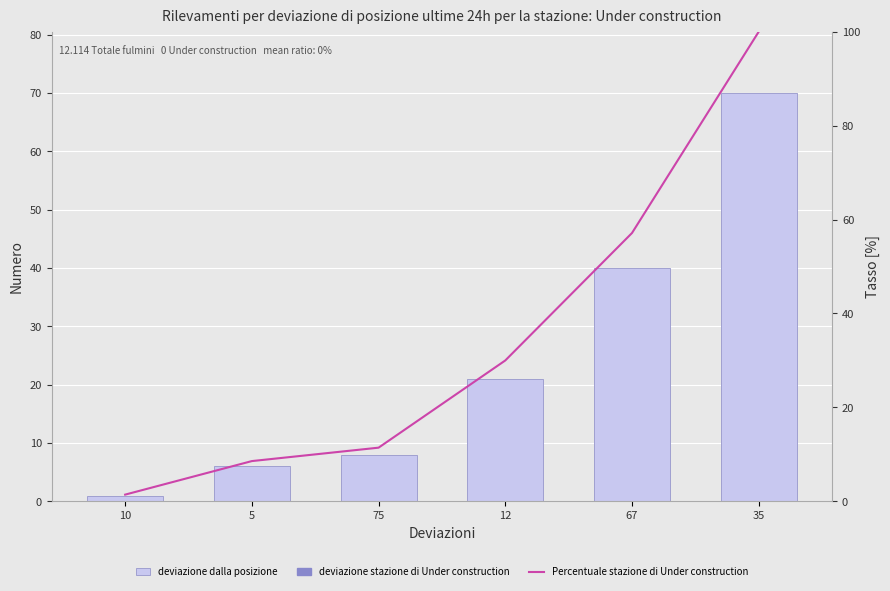

What is the spread (max minus min) of values at 75?

3.4